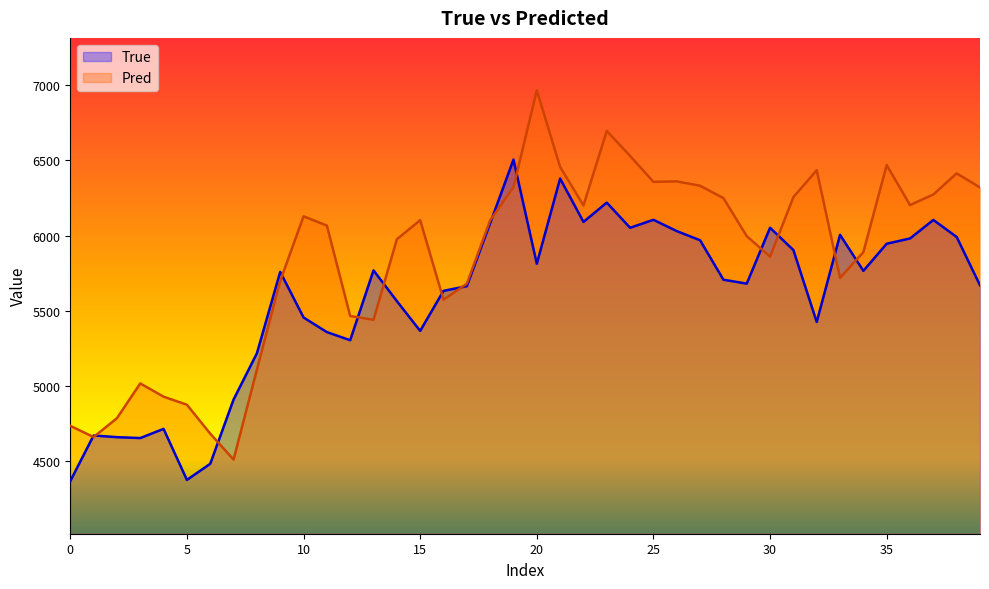

List the series in order of their peak value, lowest first.

True, Pred